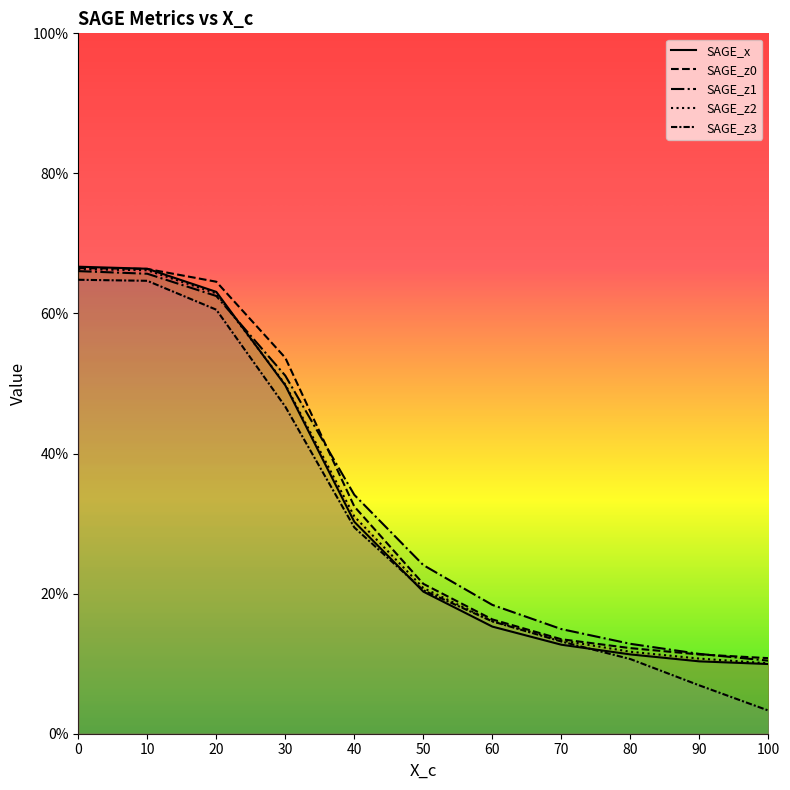

Count the number of data series in this chart.

5